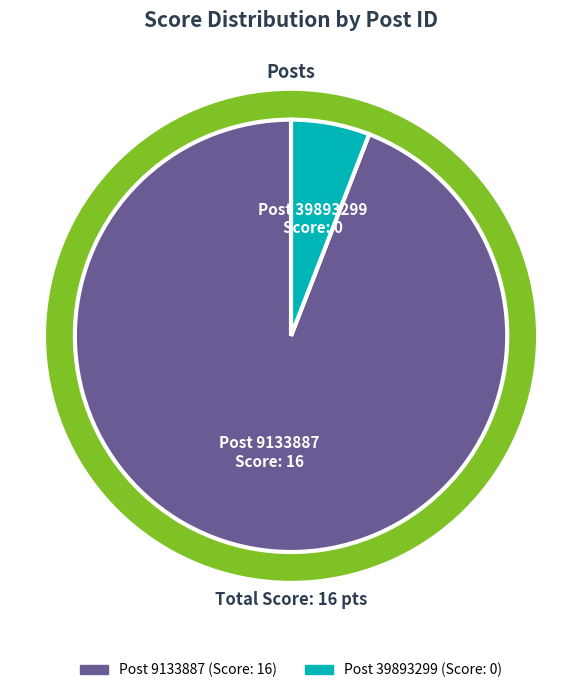

To the nearest percent, what is the difference between the 39893299 and 9133887 slice percentages?

100%